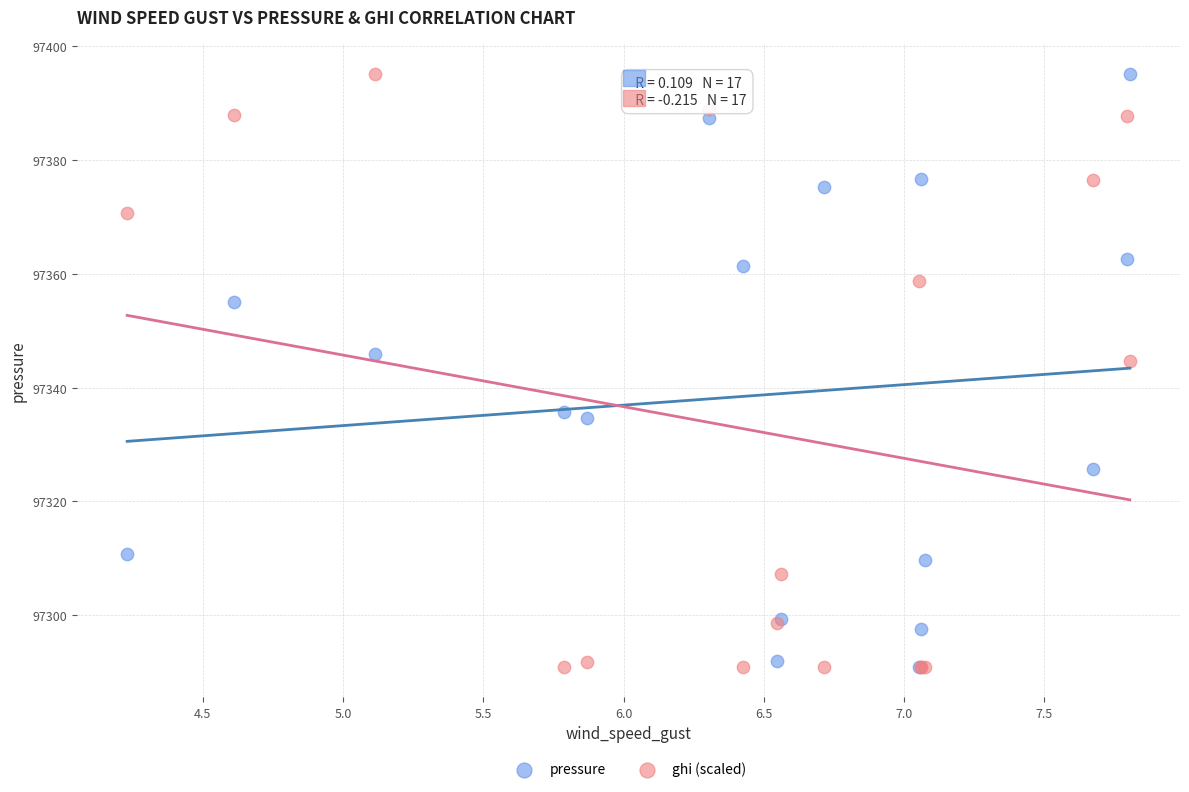

Across all series, what Y value is closest to 97343?

97344.6